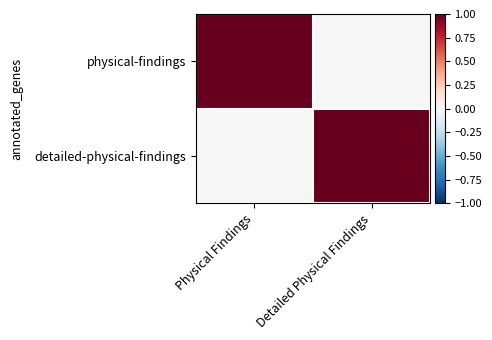

Which category has the highest value across all series?

Physical Findings